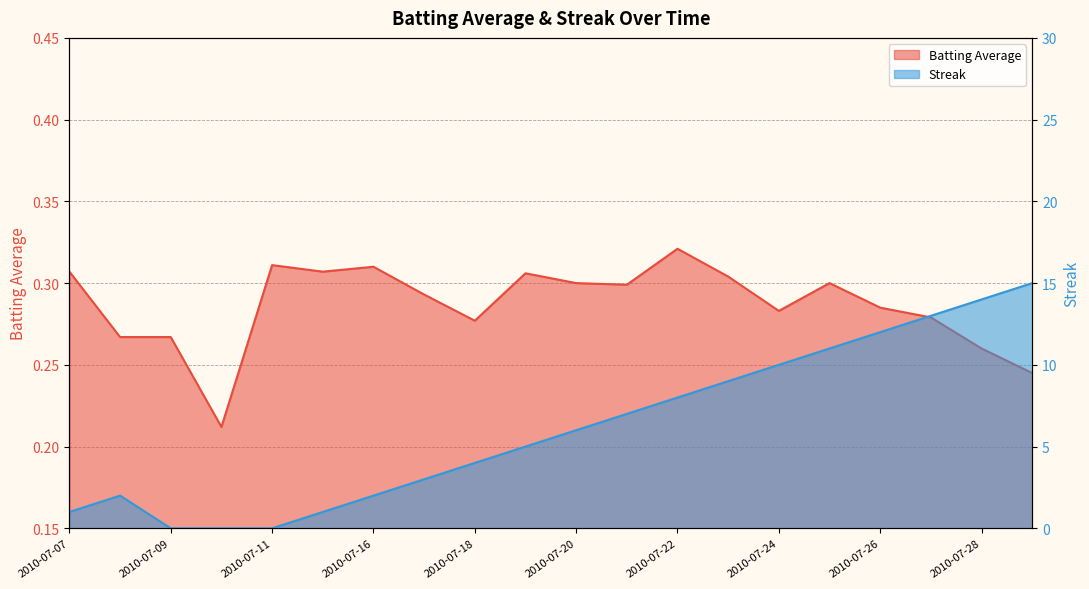

What are all the series names shown in the legend?

Batting Average, Streak